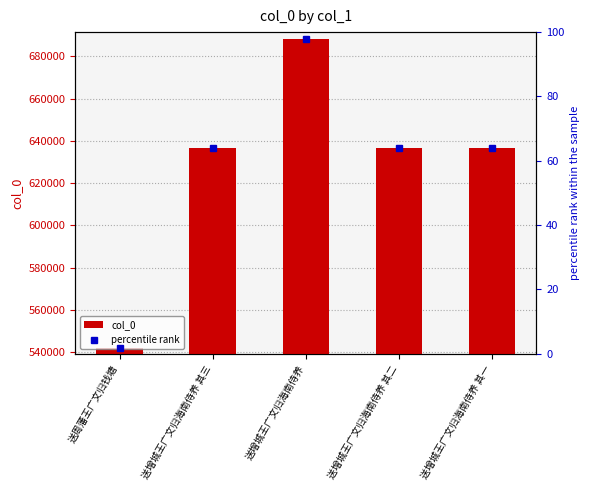

True or false: percentile rank has a value of 64.0 at 送增城王广文归海南侍养 其一.

True